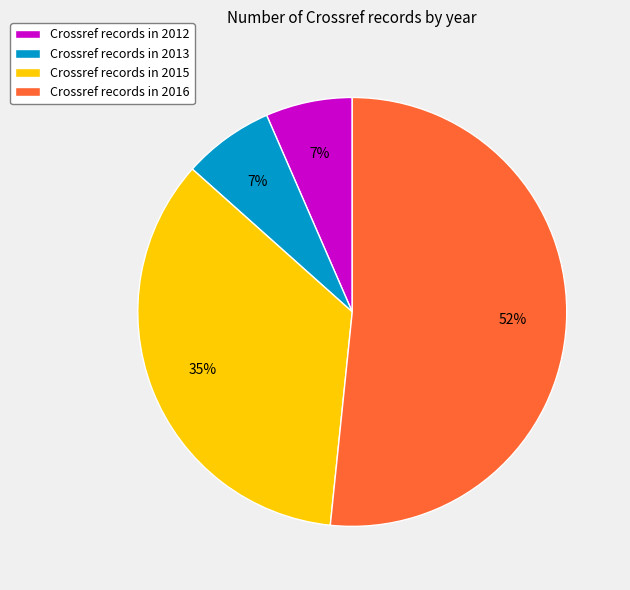

True or false: Crossref records in 2012 accounts for 7% of the total.

True